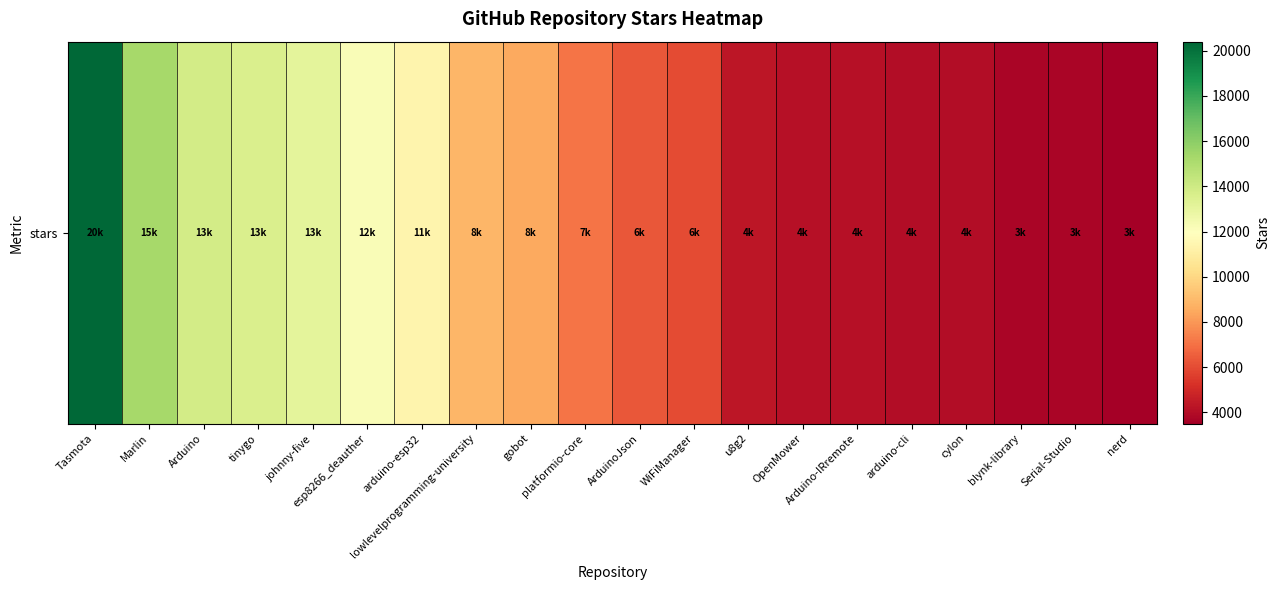

Which label corresponds to the largest value in the chart?

Tasmota